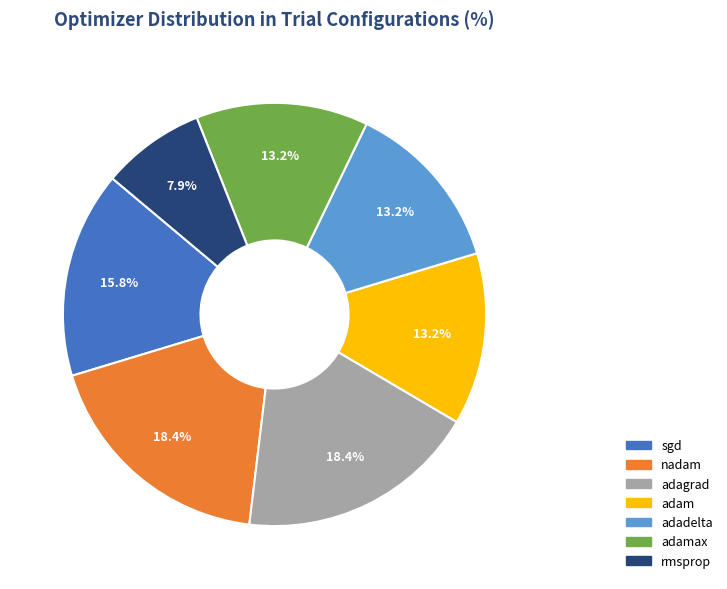

Is there any slice that represents more than half of the pie?

No